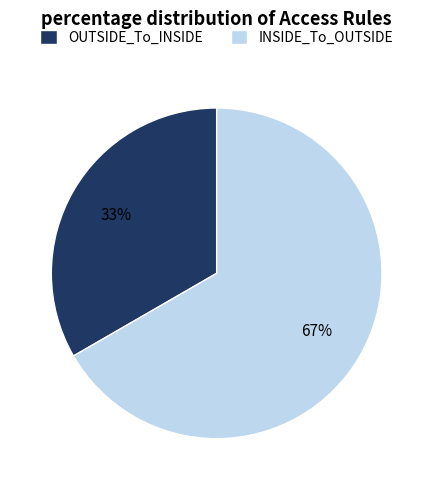

Is OUTSIDE_To_INSIDE the majority of the pie?

No